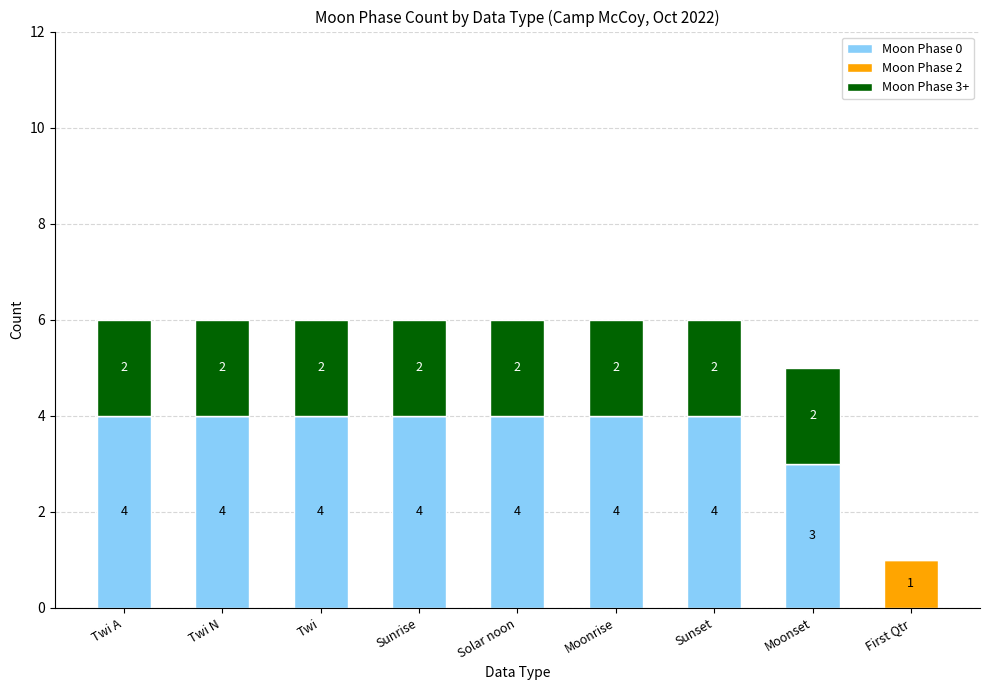

Reading right to left, what are the values for Moon Phase 0?

First Qtr=0	Moonset=3	Sunset=4	Moonrise=4	Solar noon=4	Sunrise=4	Twi=4	Twi N=4	Twi A=4